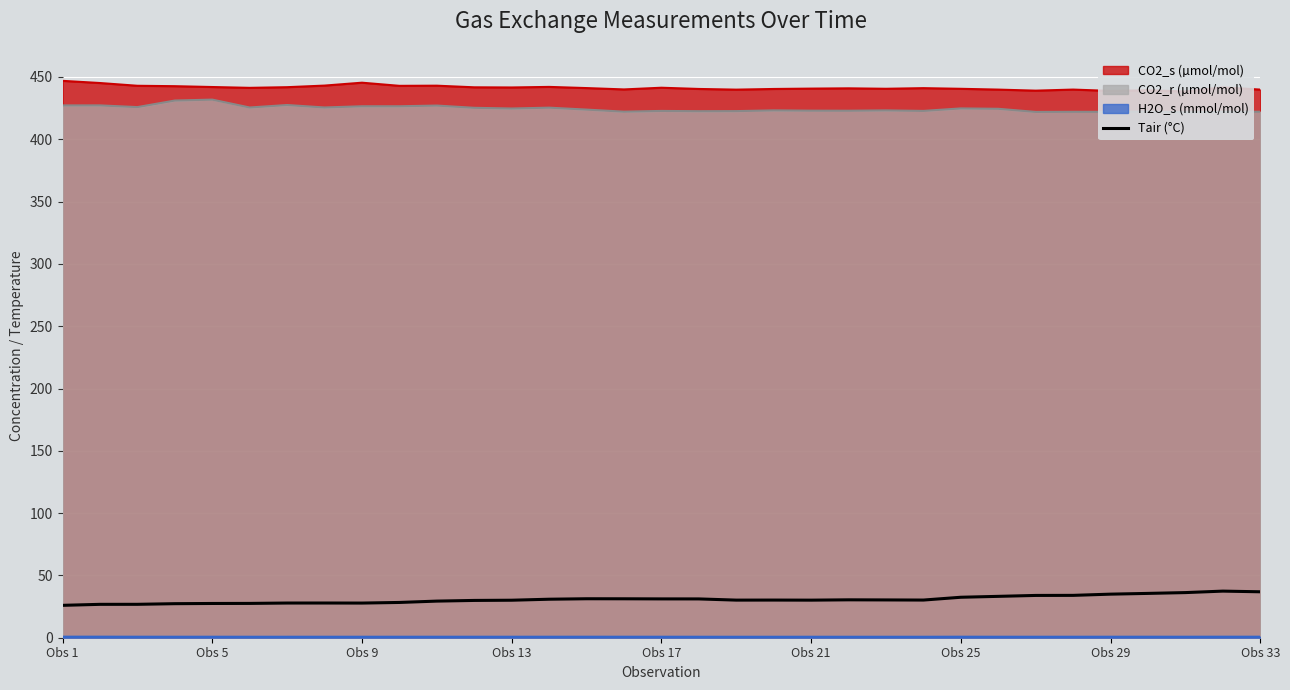

True or false: the data shows 13.8 at Obs 9.

False